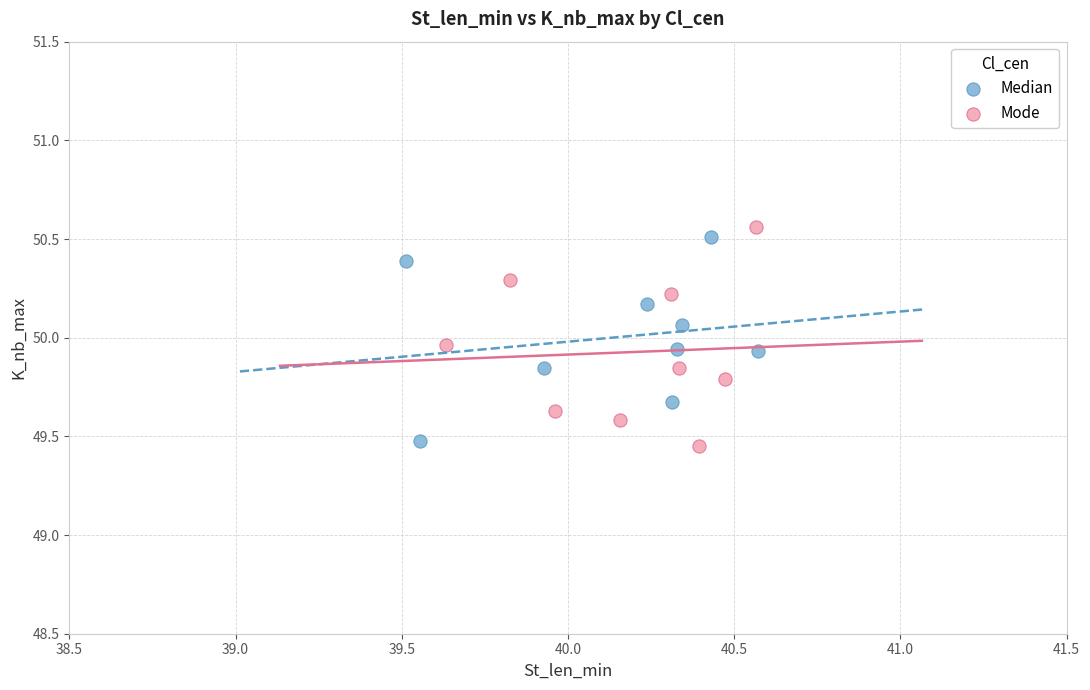

Which series has the largest Y range (max minus min)?

Mode